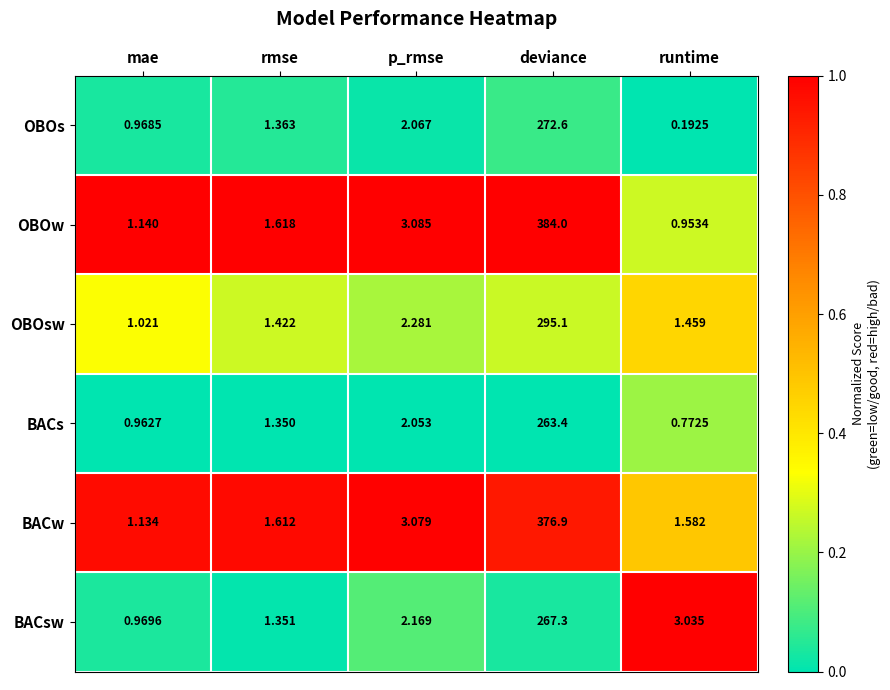

What is the greatest value displayed?

384.0